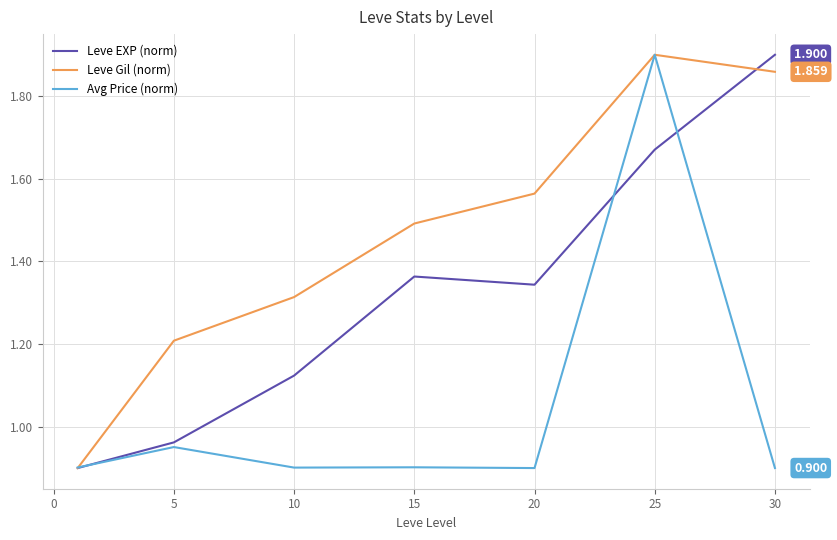

Rank the series by their average value, from highest to lowest.

Leve Gil (norm), Leve EXP (norm), Avg Price (norm)